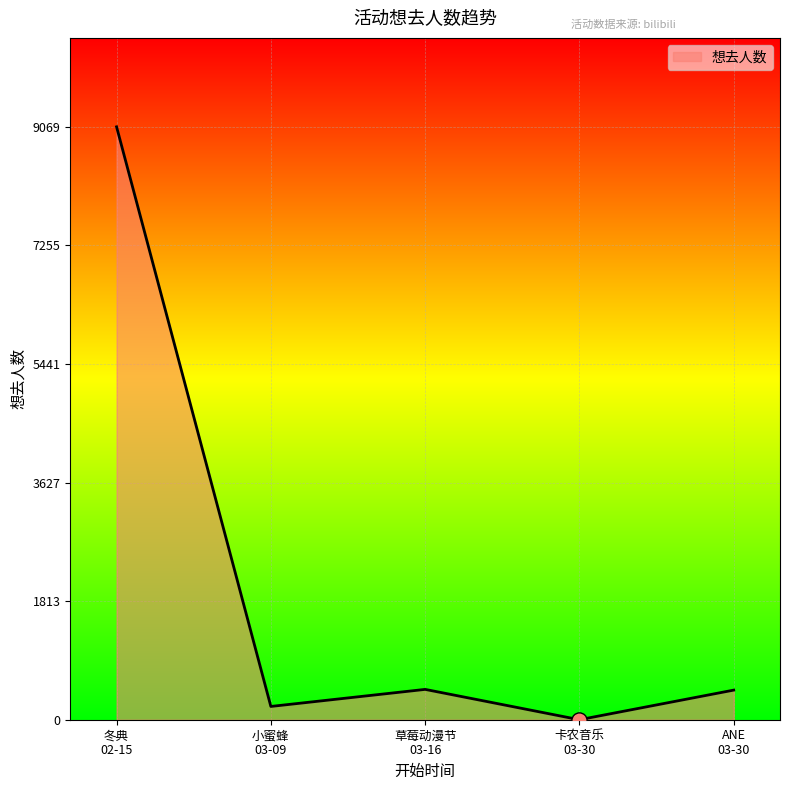

What is the greatest value displayed?

9069